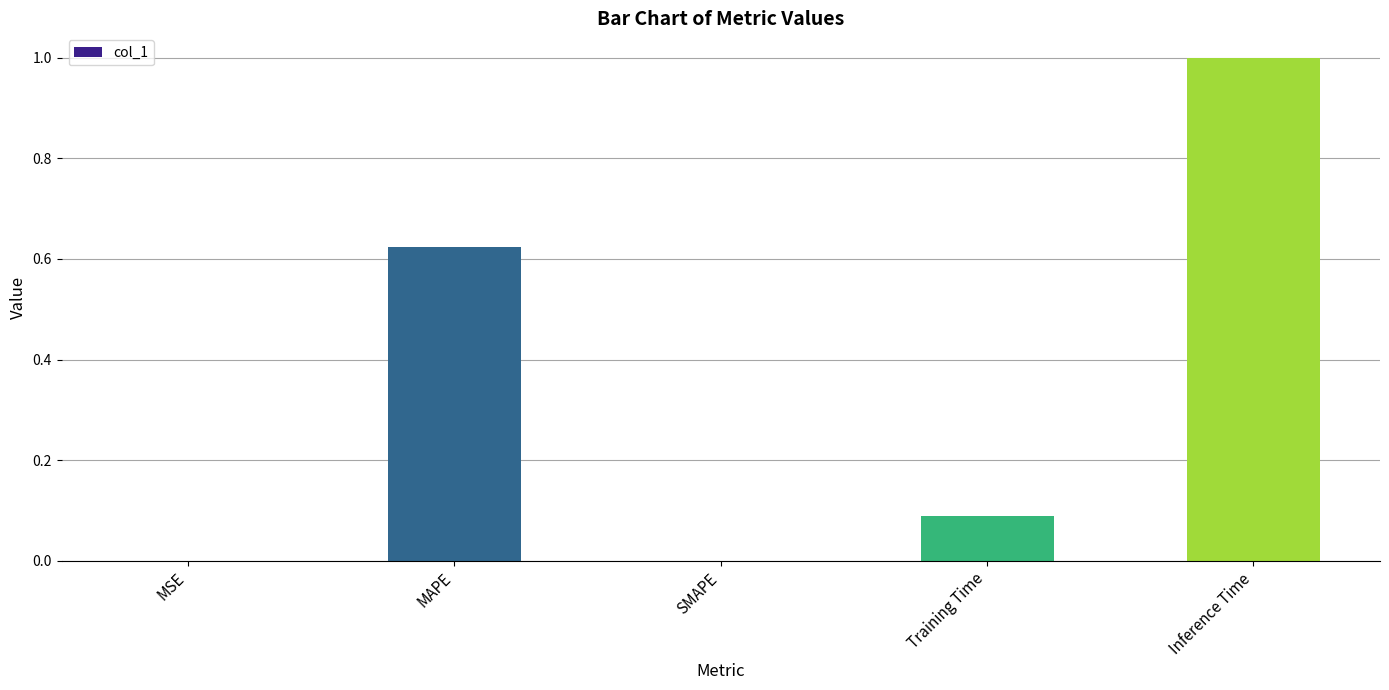

What is the maximum value shown in the chart?

1.0